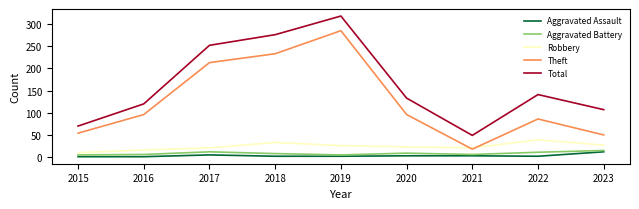

What is the approximate value of Aggravated Battery at 2017, to the nearest 10?

10